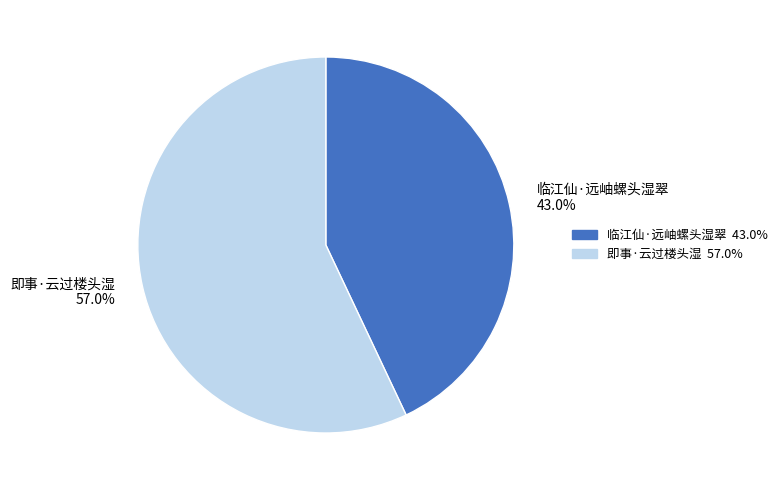

Which category has the biggest portion of the pie?

即事·云过楼头湿